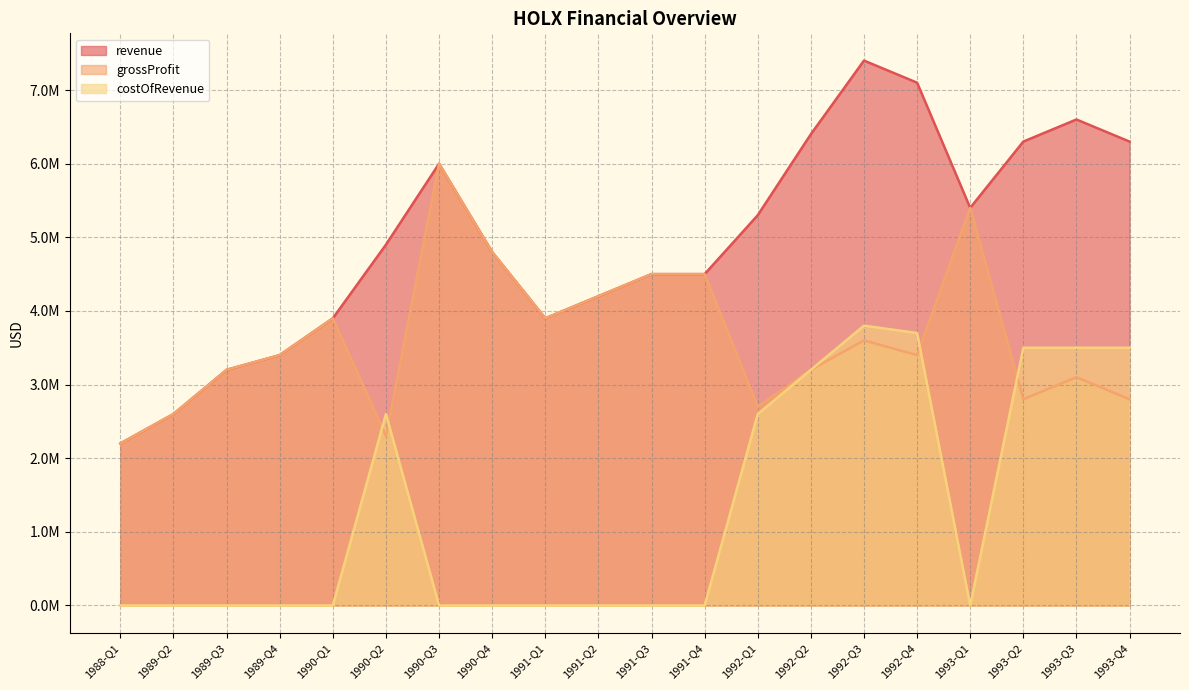

What is the difference between the second highest and minimum values in the costOfRevenue series?

3700000